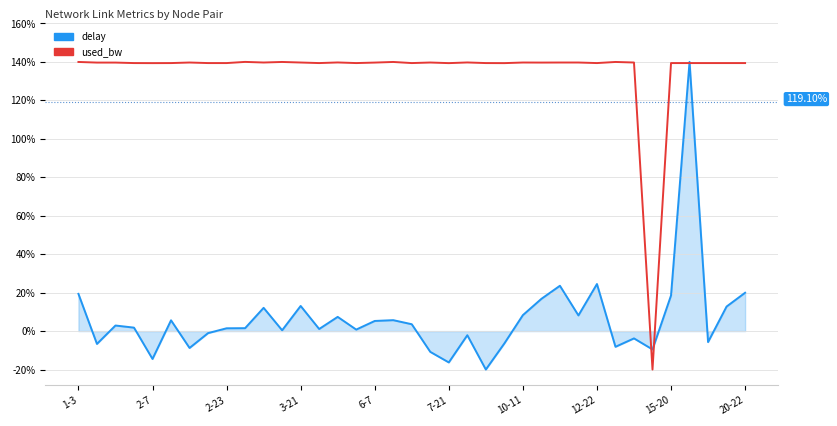

Which series has the largest total across all categories?

used_bw